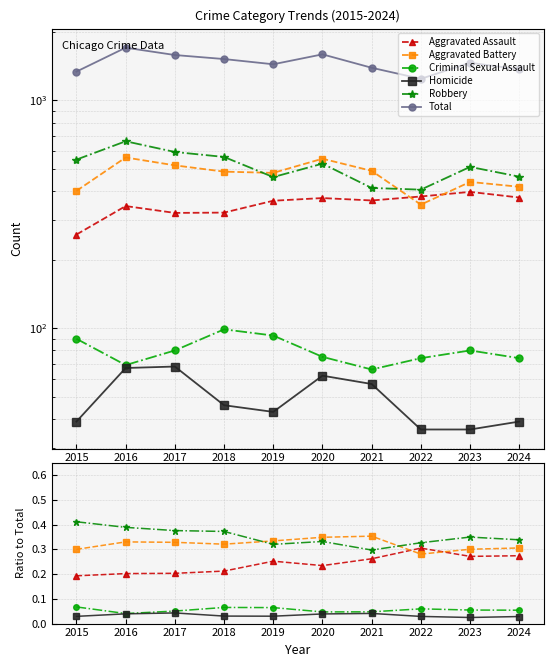

Reading left to right, extract all data points from this chart.

Aggravated Assault: 0.2	0.2	0.2	0.2	0.3	0.2	0.3	0.3	0.3	0.3
Aggravated Battery: 0.3	0.3	0.3	0.3	0.3	0.3	0.4	0.3	0.3	0.3
Criminal Sexual Assault: 0.1	0.0	0.1	0.1	0.1	0.0	0.0	0.1	0.1	0.1
Homicide: 0.0	0.0	0.0	0.0	0.0	0.0	0.0	0.0	0.0	0.0
Robbery: 0.4	0.4	0.4	0.4	0.3	0.3	0.3	0.3	0.3	0.3
Total: 1338.0	1704.0	1582.0	1519.0	1441.0	1593.0	1391.0	1244.0	1463.0	1369.0